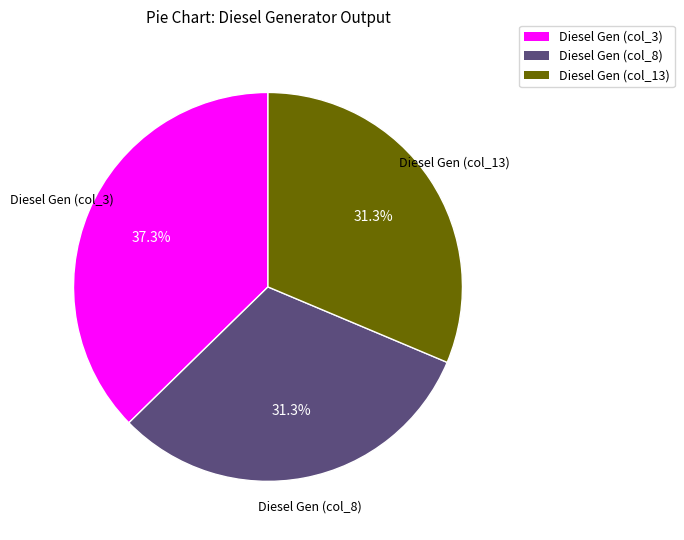

Does any single category account for the majority?

No